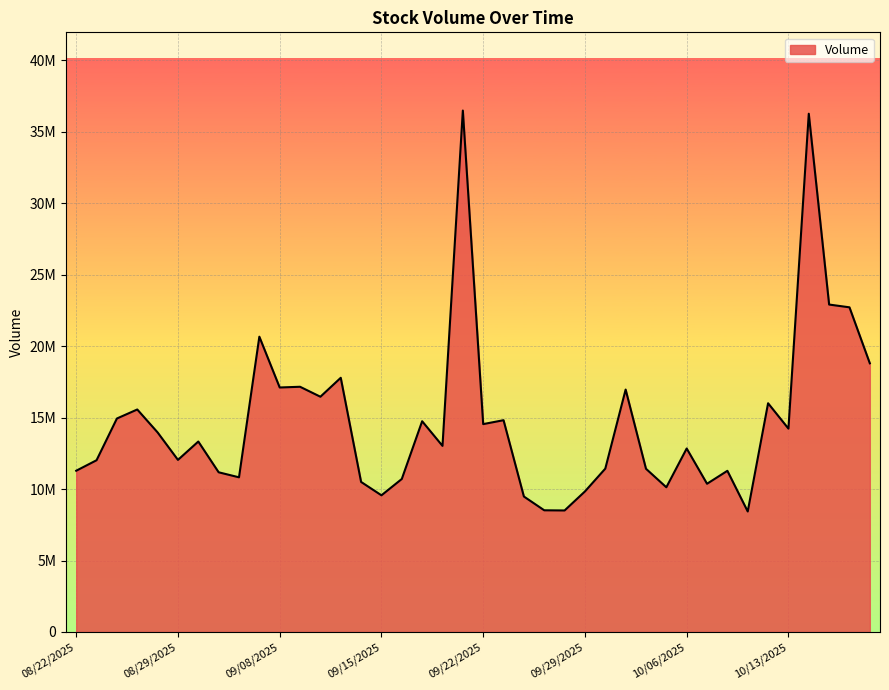

At which category does the chart reach its peak across all series?

09/19/2025